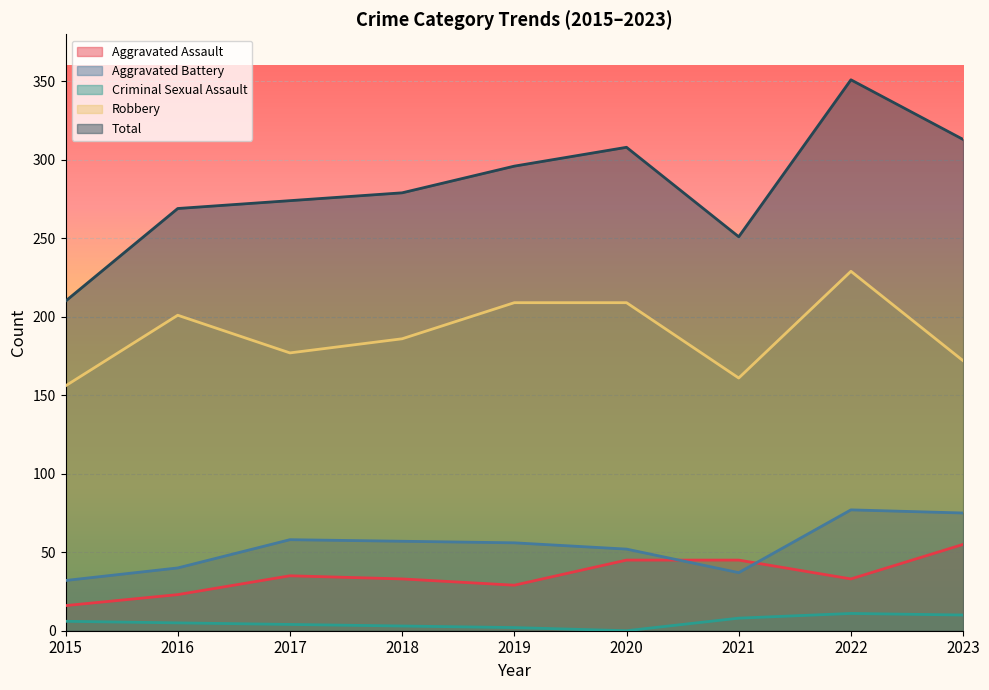

The value of Total at 2015 is 210. True or false?

True